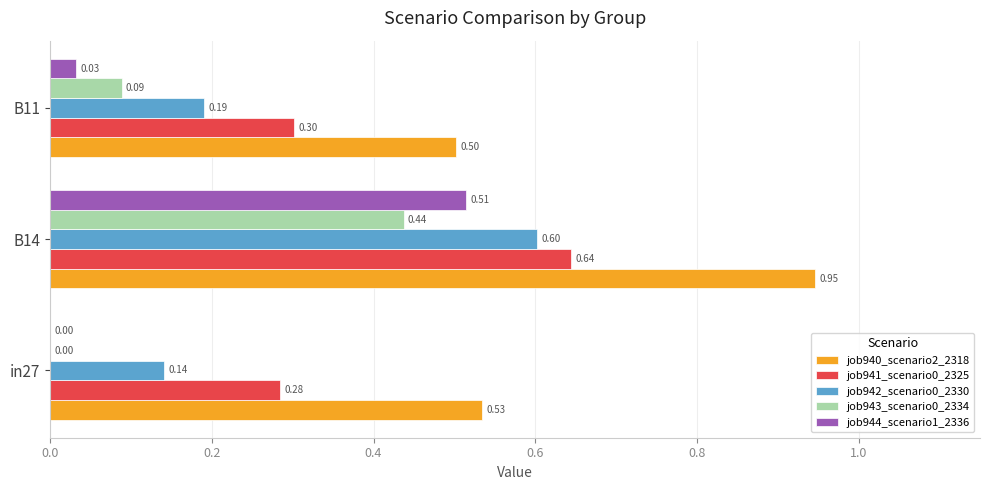

What is the sum of the job941_scenario0_2325 values at in27 and B11?

0.6